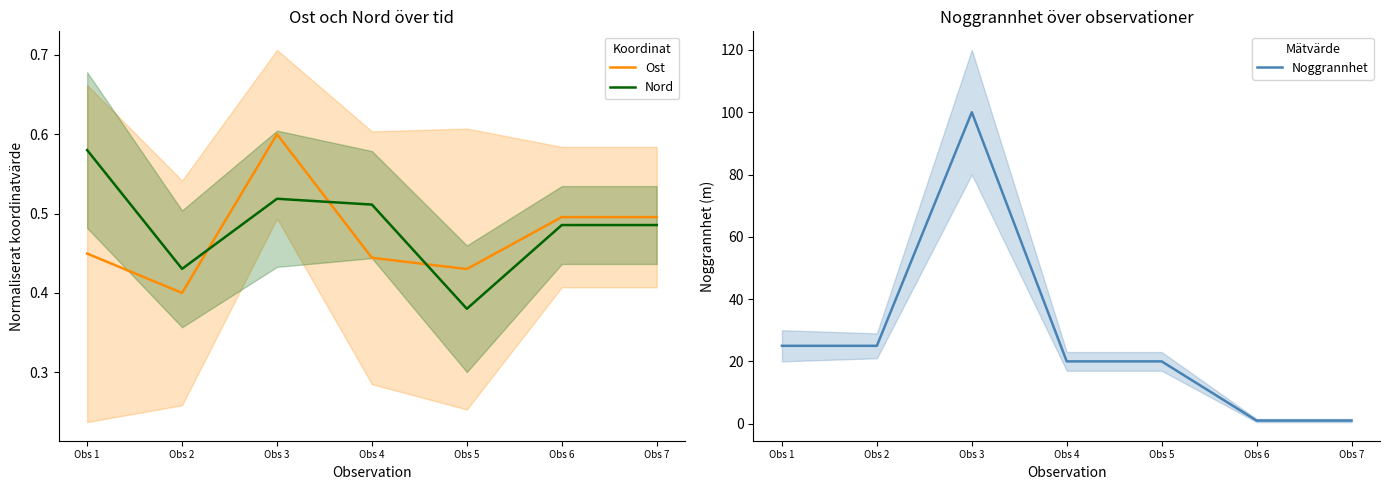

True or false: Noggrannhet has more than 2 interior local peaks.

False